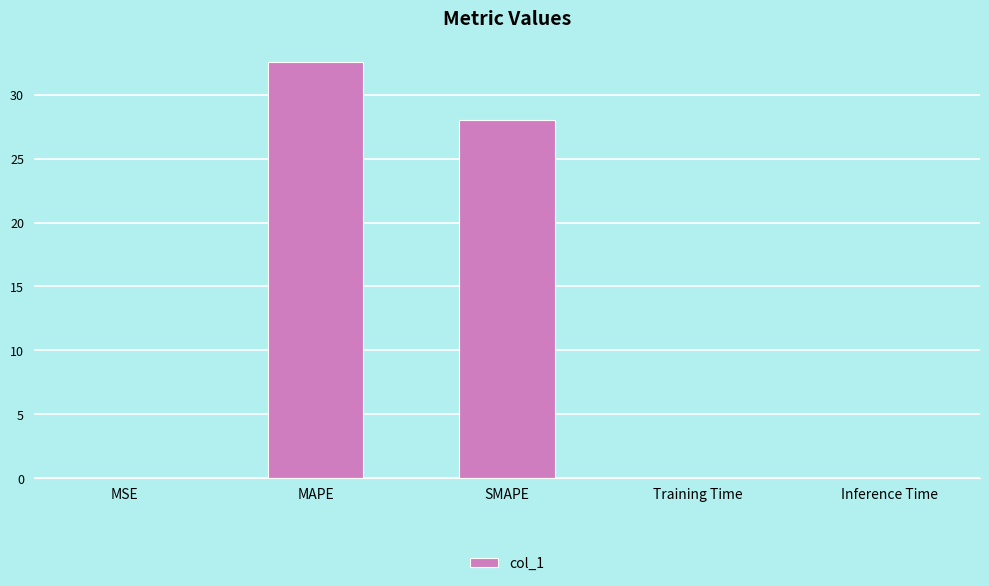

Where is the data nearest to the value 16?

SMAPE